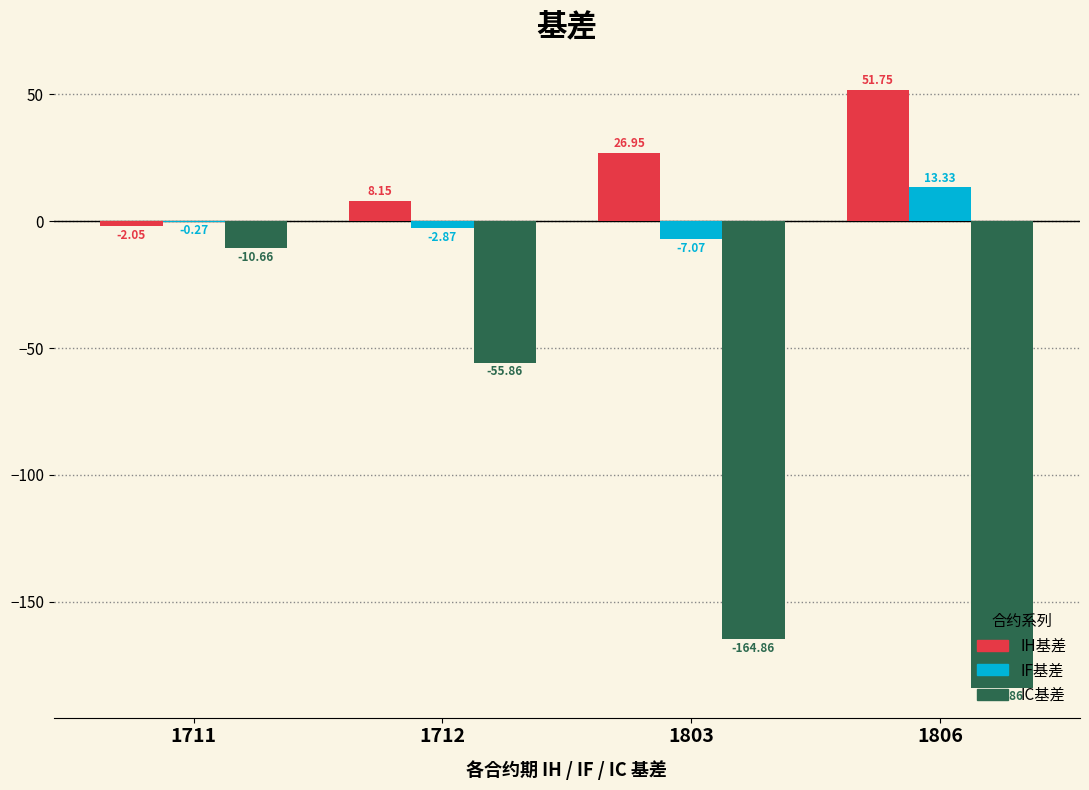

Is the value of IF基差 at 1711 greater than the value of IH基差 at 1803?

No